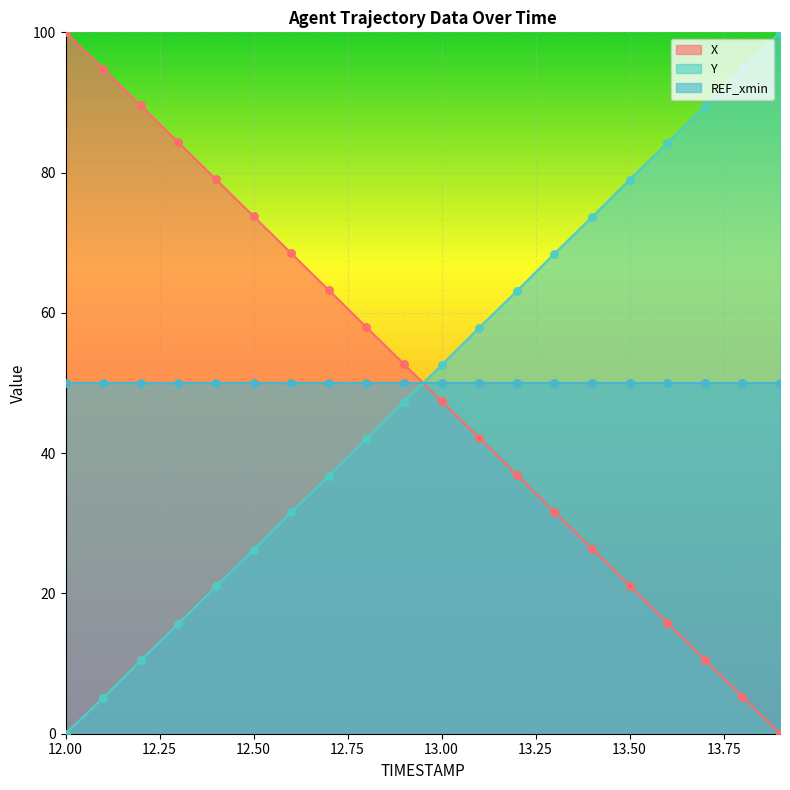

Is the value of Y at 12.5 greater than the value of X at 13.7?

Yes